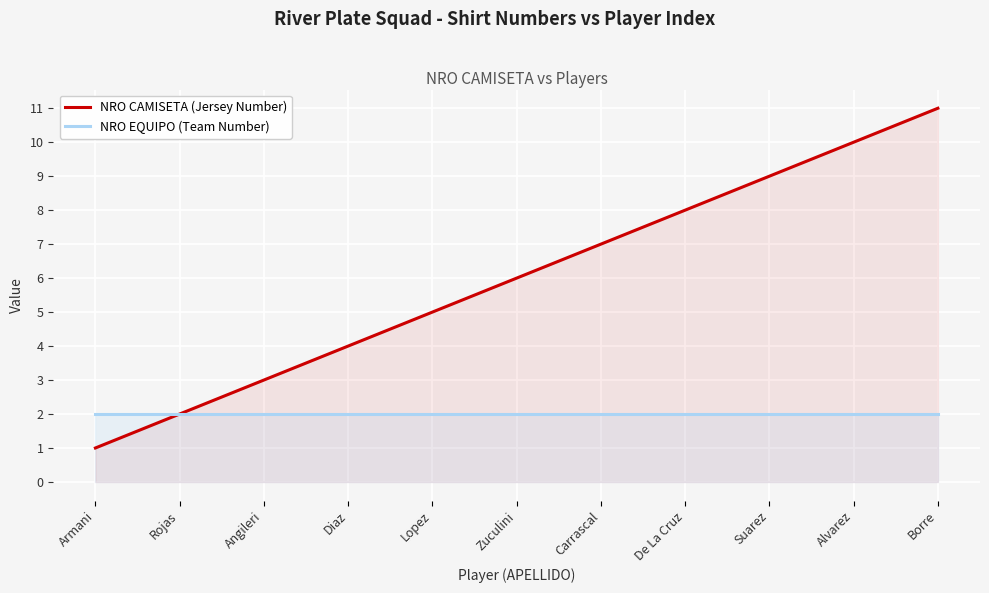

At how many categories does at least one series exceed 3?

8